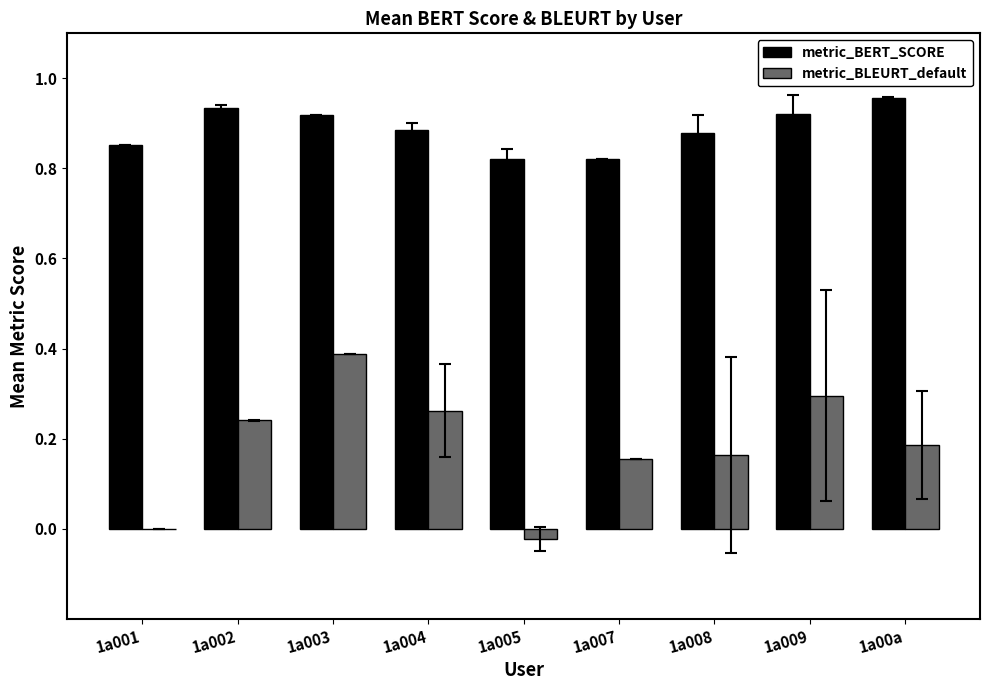

Between 1a002 and 1a00a, which series saw the biggest shift?

metric_BLEURT_default